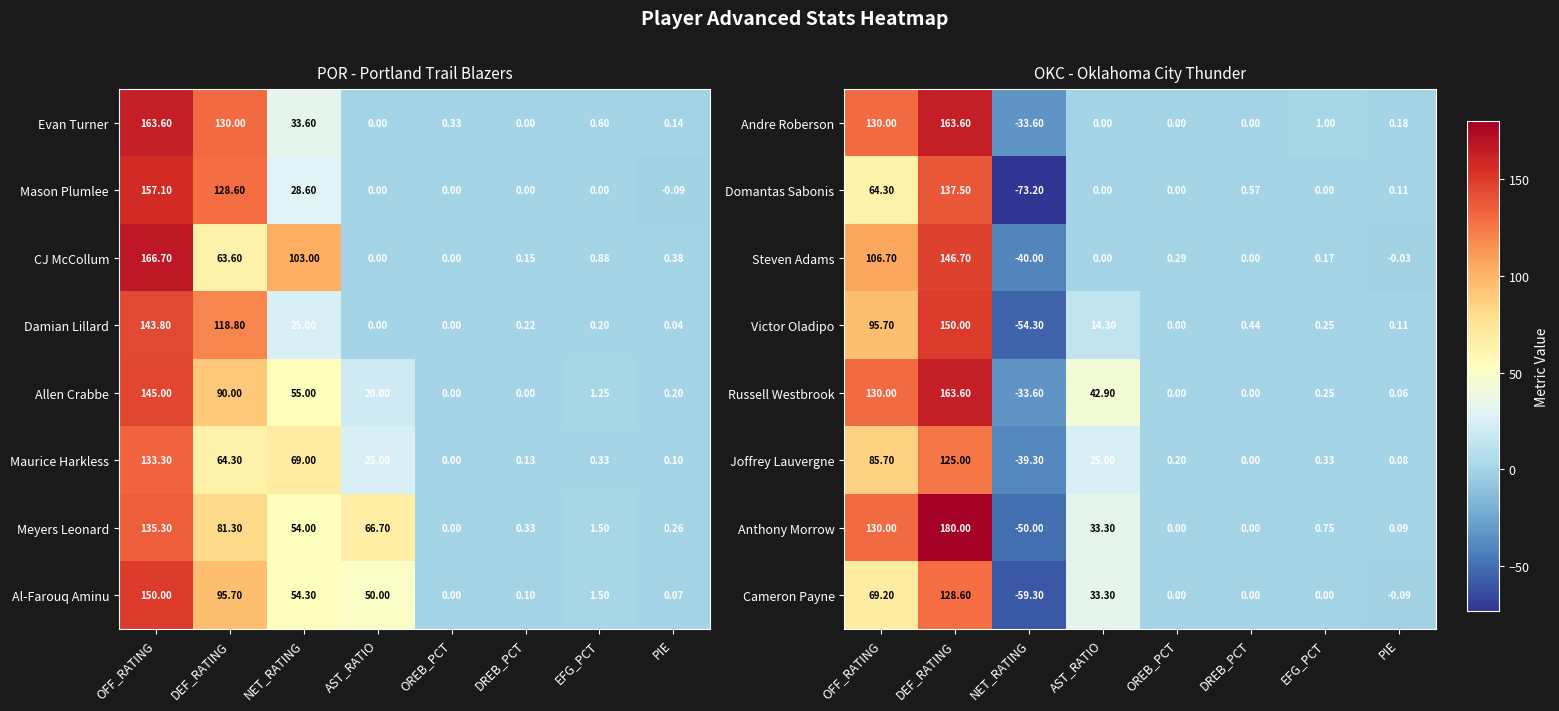

At which label does Victor Oladipo reach its peak?

DEF_RATING